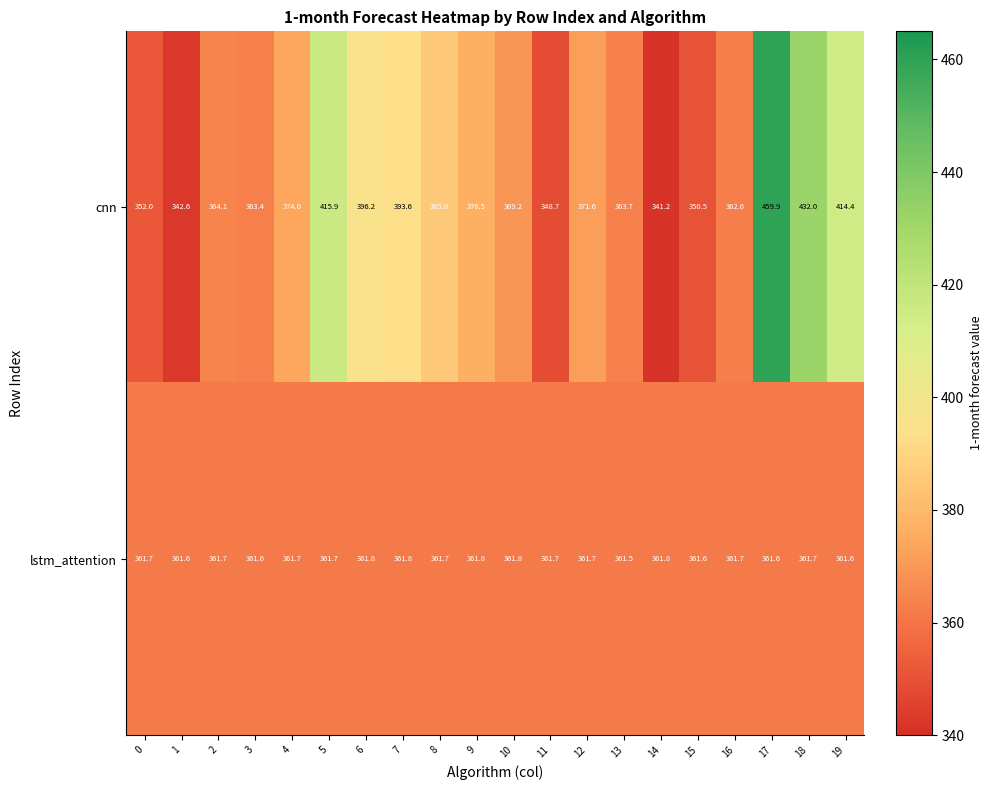

Which series changed the most between 0 and 3?

cnn